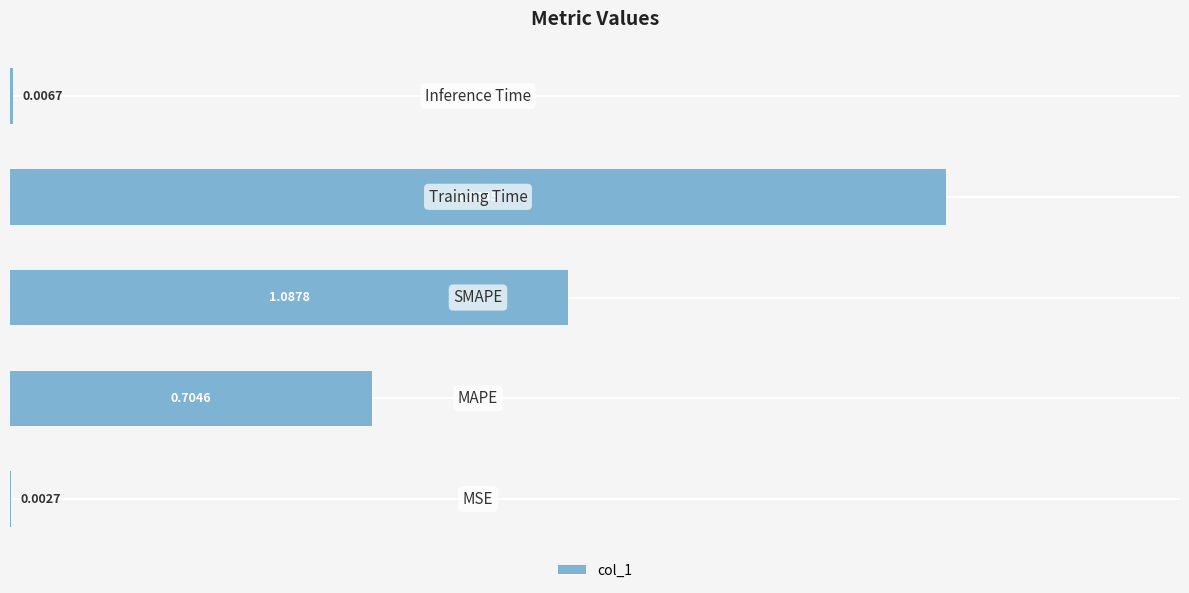

What is the sum of all values?

3.6